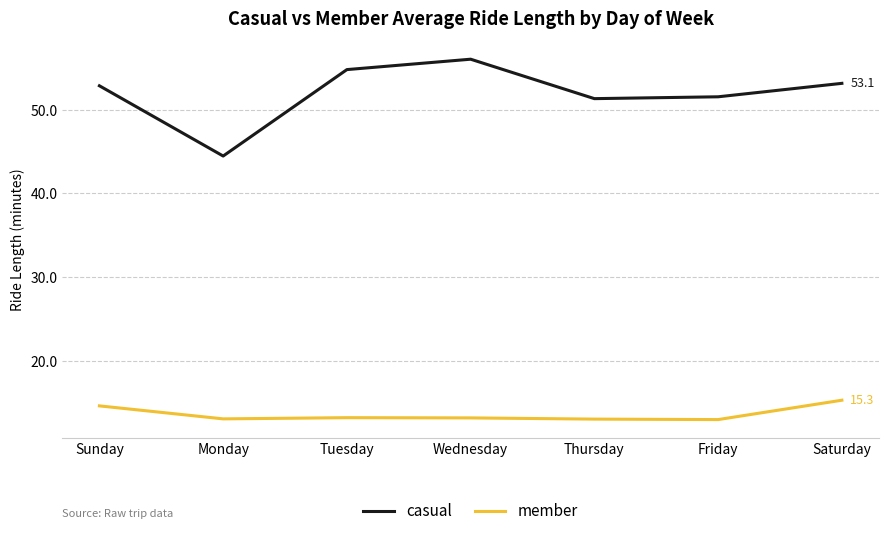

The value of member at Friday is 12.9. True or false?

True